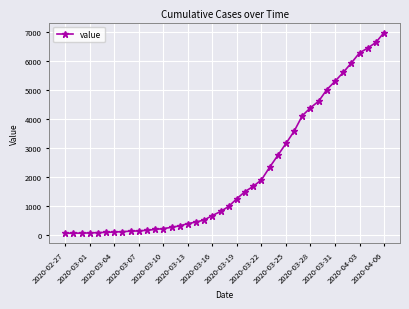

What is the difference between the second highest and minimum values?

6593